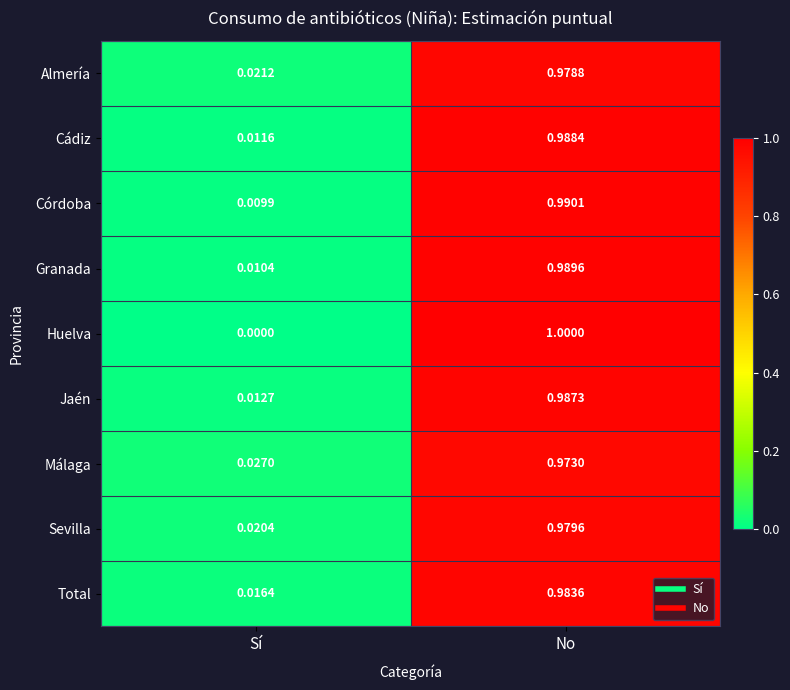

Is the value of Huelva at No greater than the value of Cádiz at No?

Yes